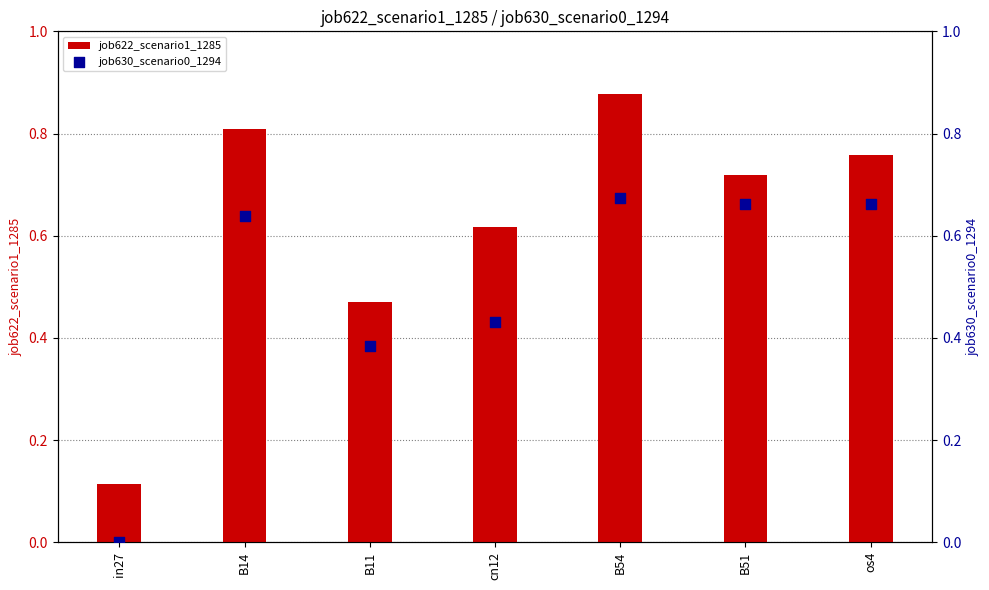

Which series contains the highest Y value?

job622_scenario1_1285